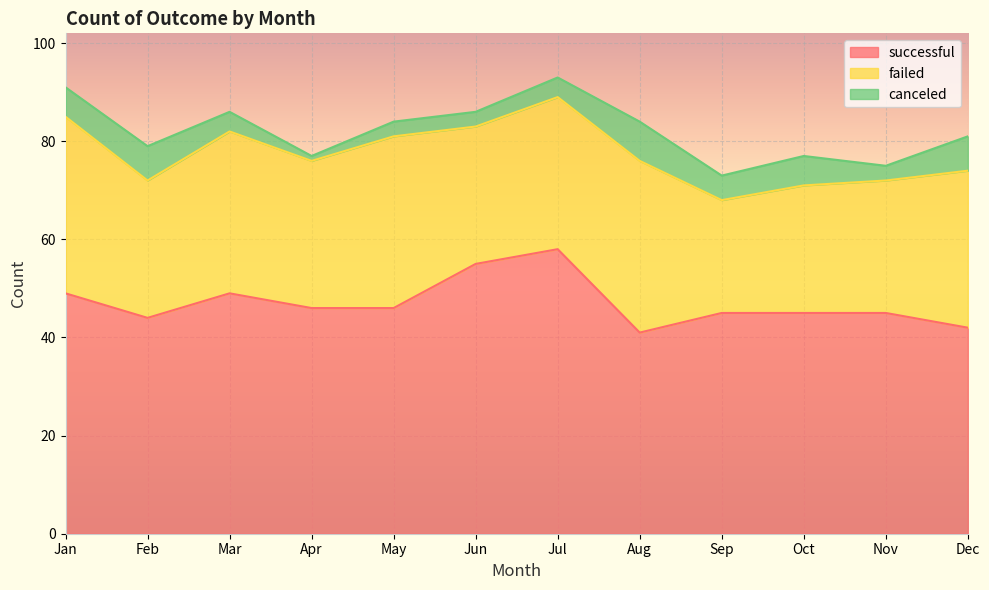

How many interior local valleys does the canceled series have?

3